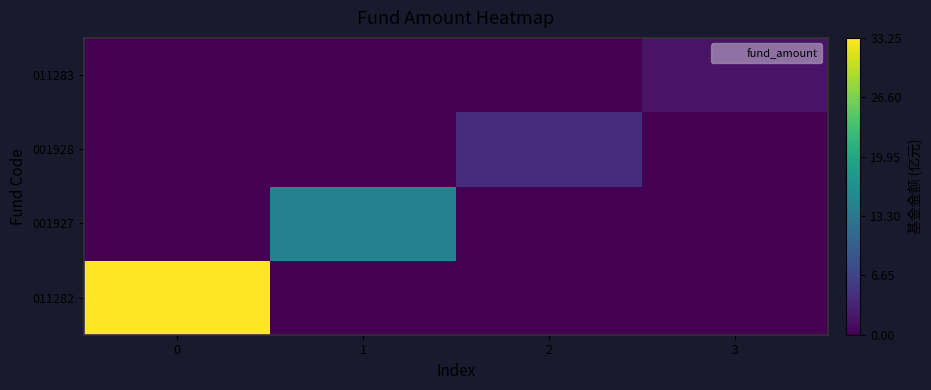

What is the total value across all series at 1?

14.6